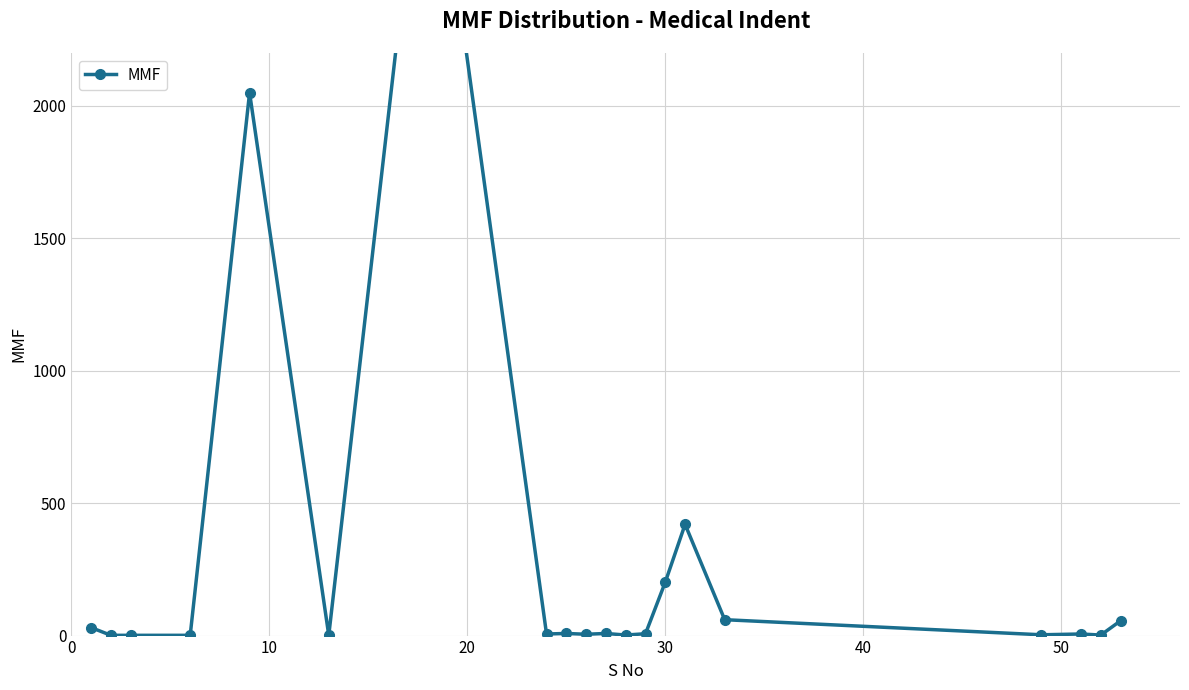

What is the difference between the maximum and minimum values?

3259